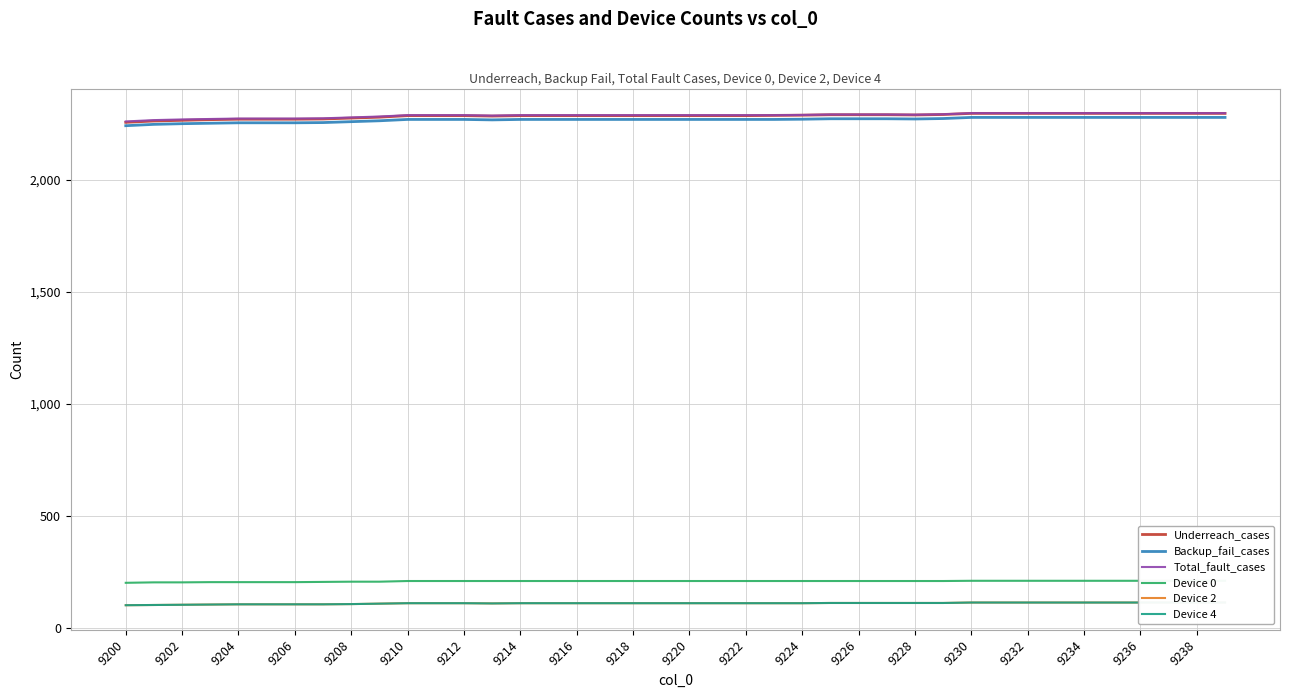

What is the highest value of the Backup_fail_cases series?

2278